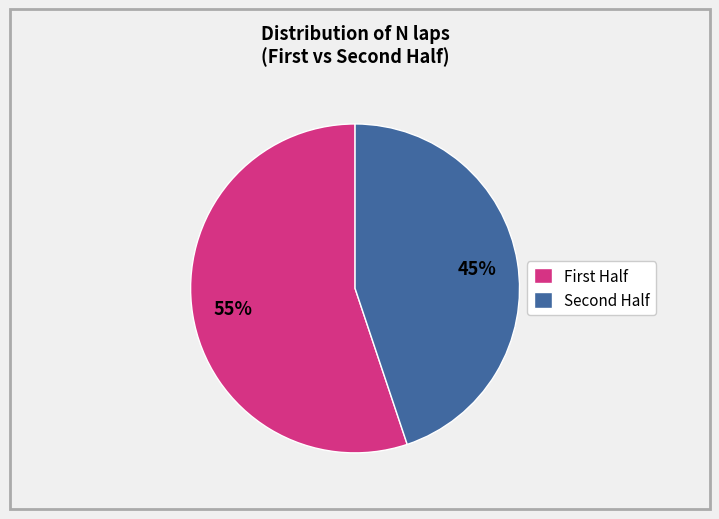

Which category has the smallest portion of the pie?

Second Half